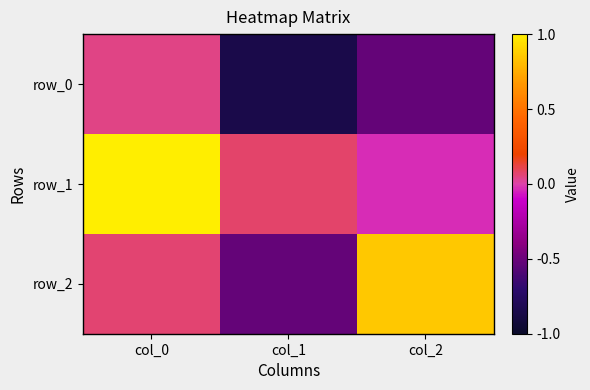

Where does the row_2 series first go above 0?

col_0